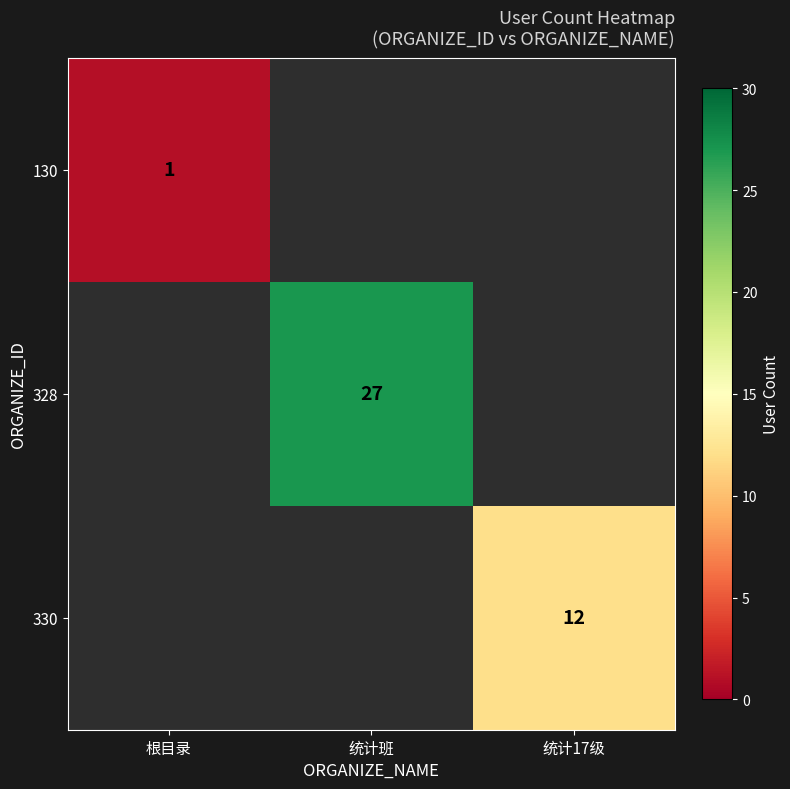

At which category does the chart reach its peak across all series?

统计班